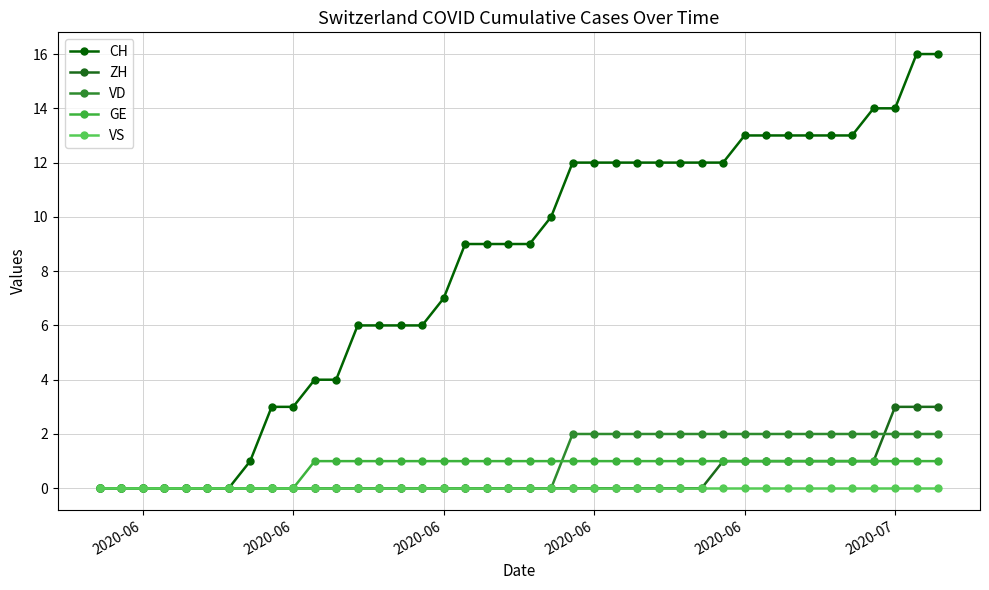

List the series in order of their peak value, lowest first.

VS, GE, VD, ZH, CH